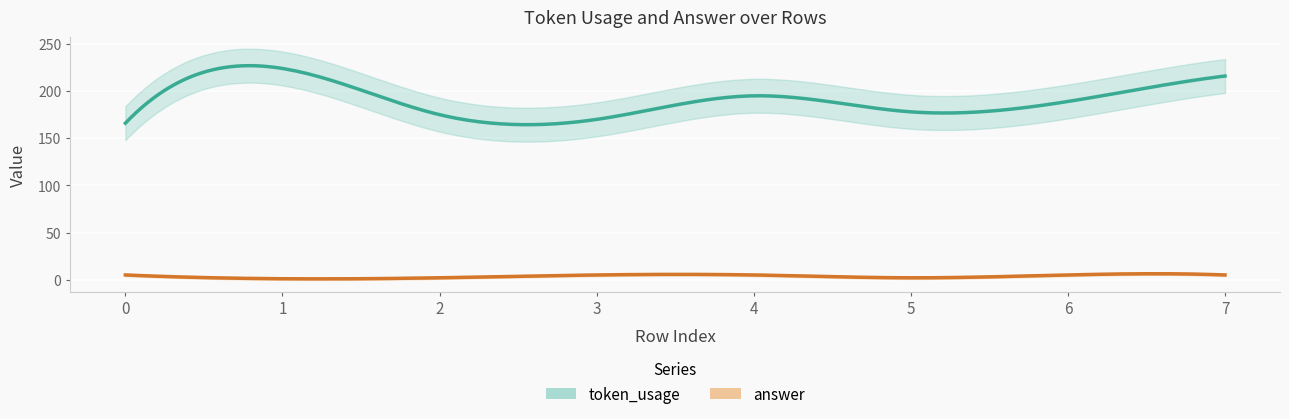

True or false: answer and token_usage cross at least once.

False